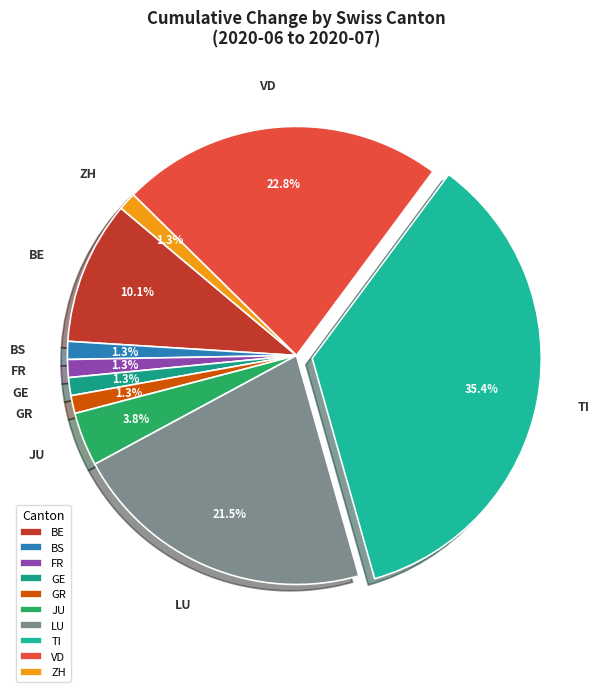

Between ZH and LU, which is larger?

LU